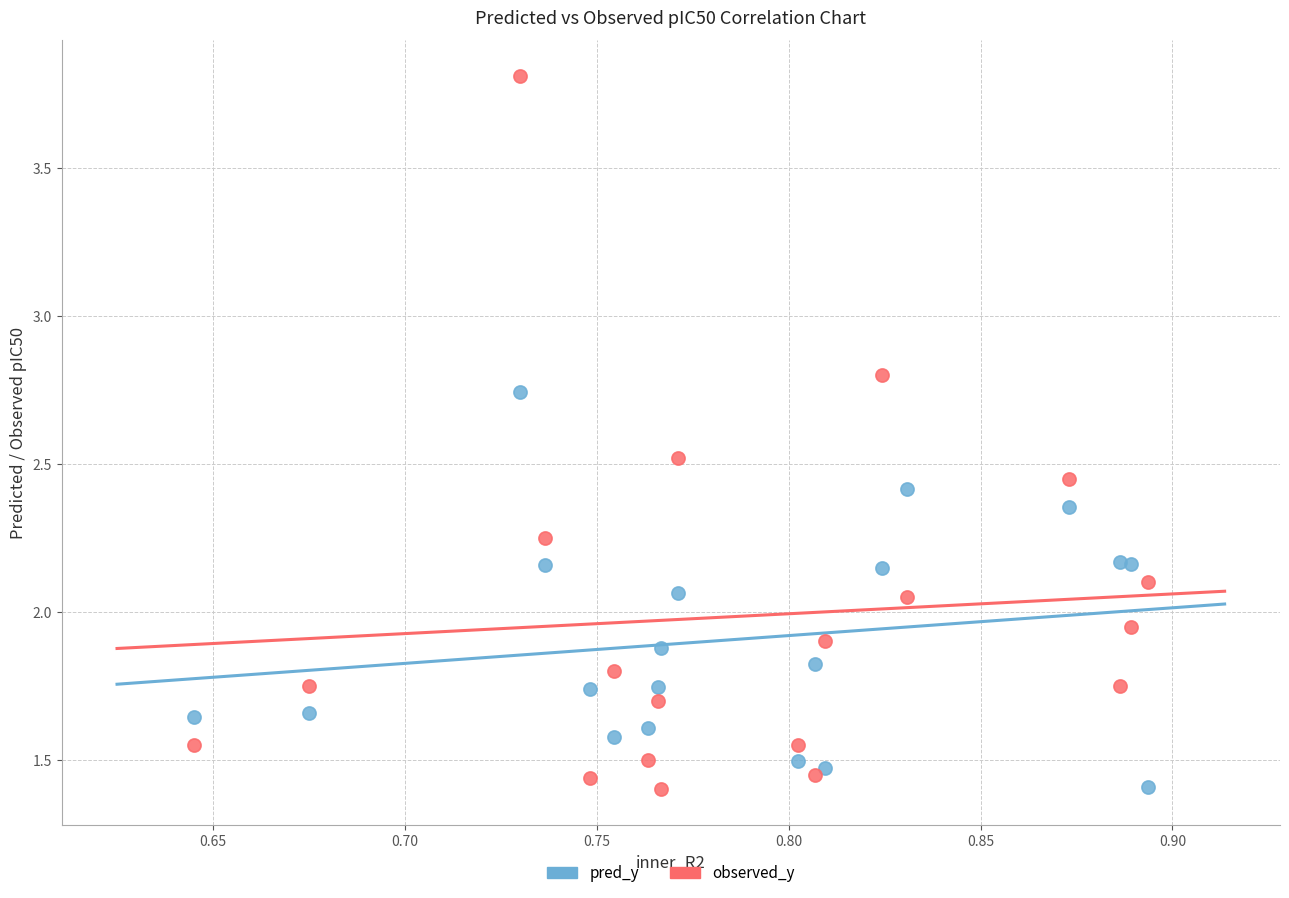

Which series reaches the maximum Y coordinate?

observed_y